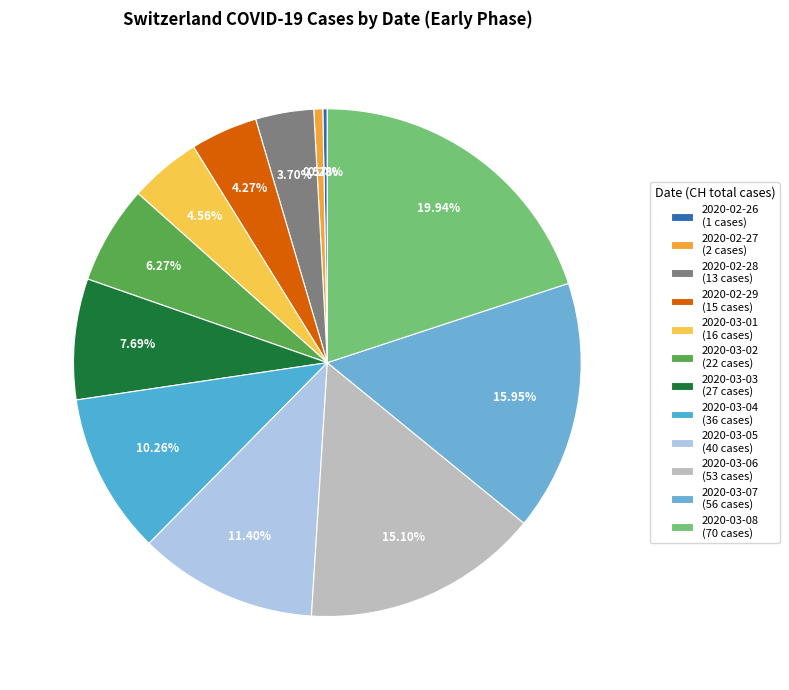

The 2020-03-08 slice represents 20% of the pie. True or false?

True